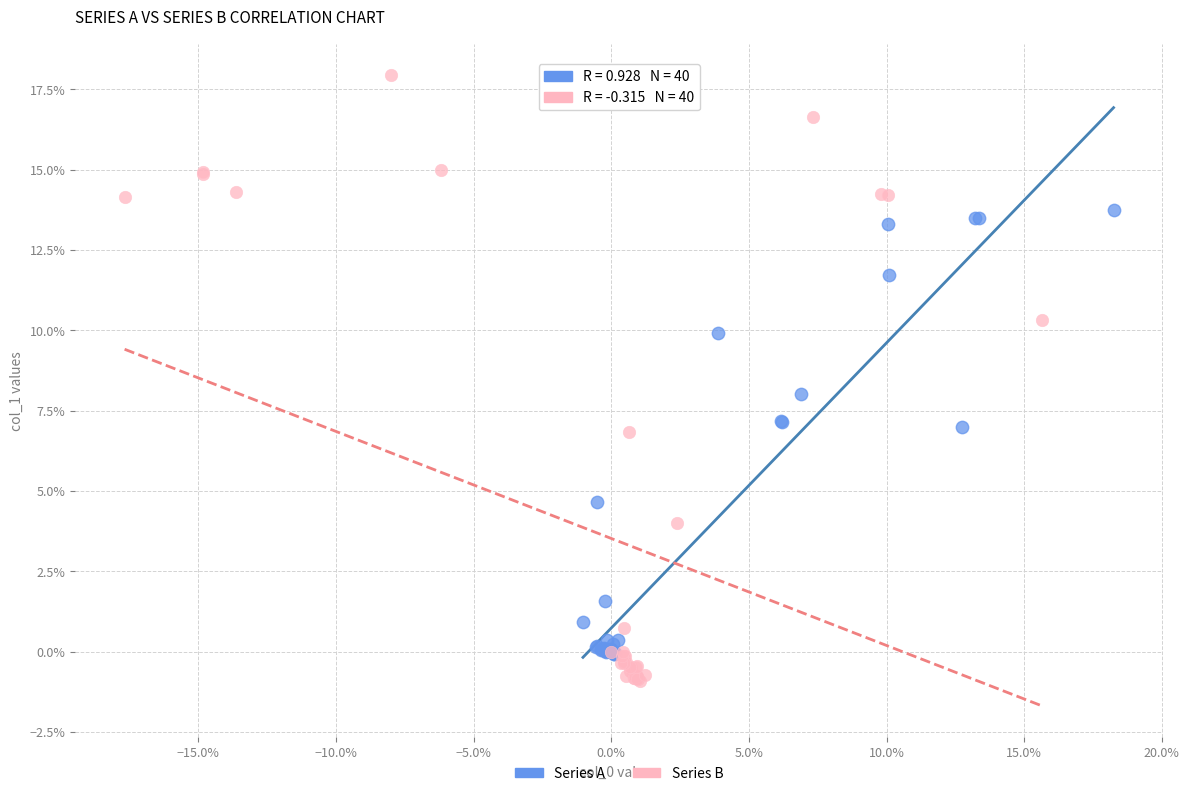

Which series has the widest spread of Y values?

Series B